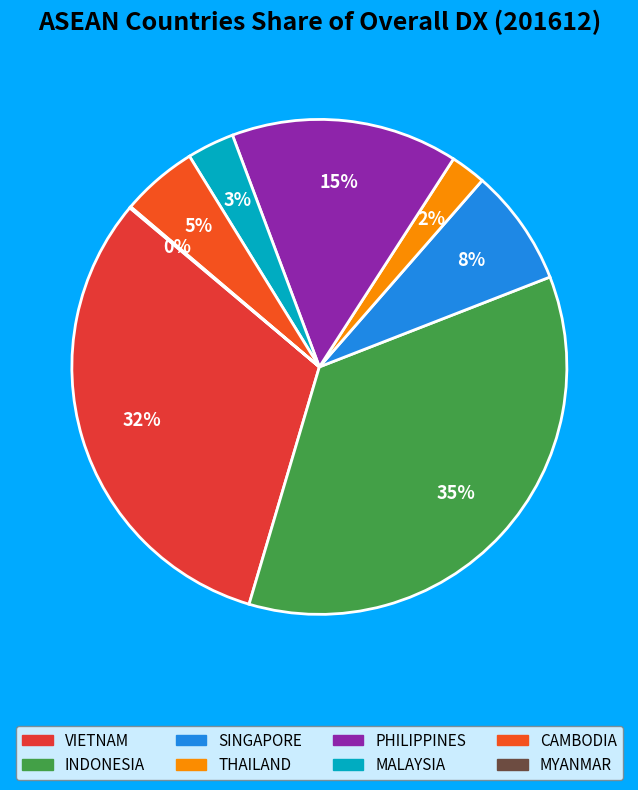

Count the number of slices in the pie.

8